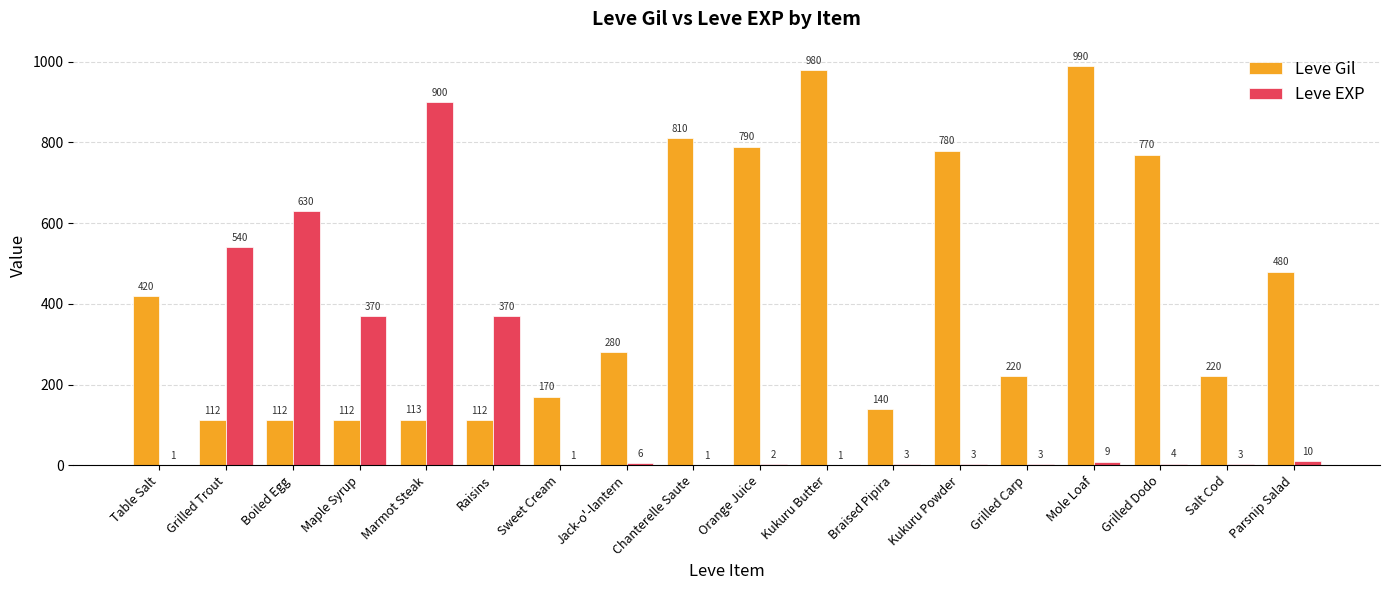

What is the difference between the Leve Gil values at Table Salt and Marmot Steak?

307